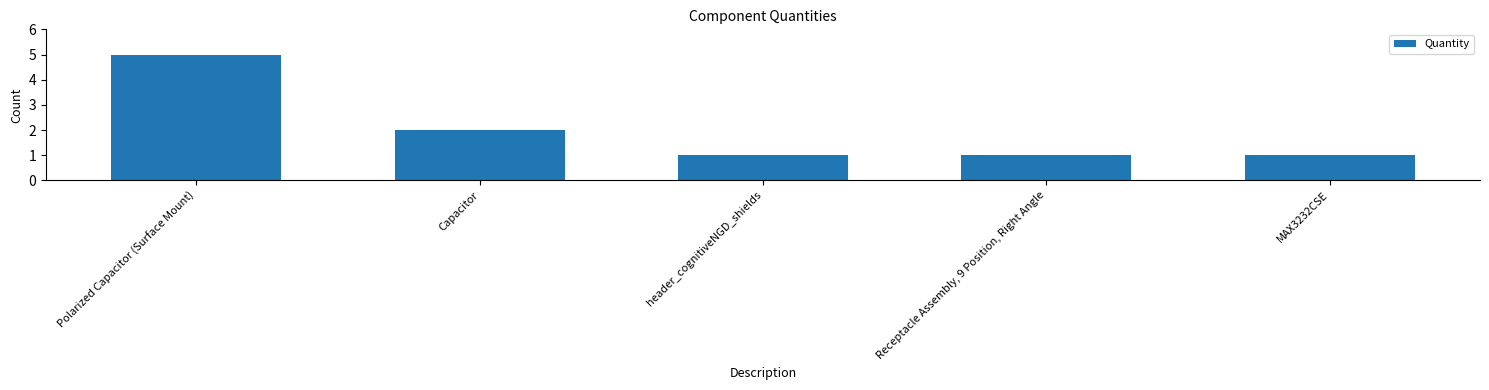

Which has a higher value, Capacitor or Receptacle Assembly, 9 Position, Right Angle?

Capacitor